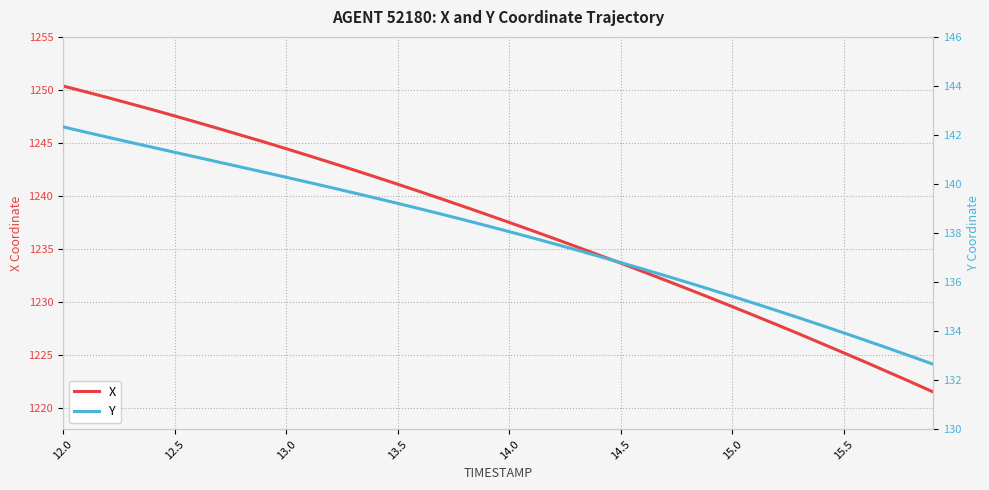

What is the difference between the maximum and minimum values in the Y series?

9.7